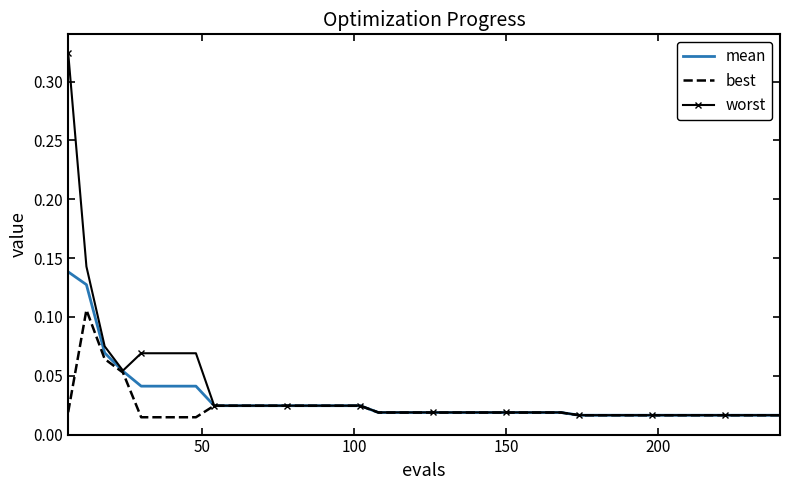

Which series has the widest spread of values?

worst